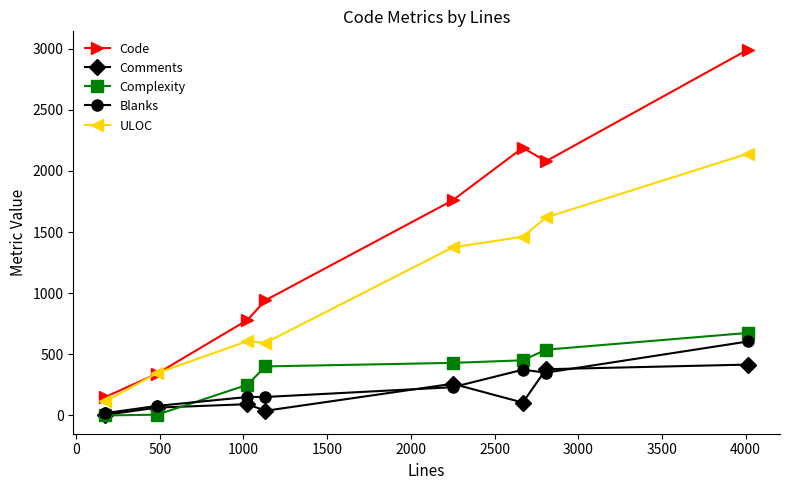

What is the value of the Code point at the 8th from the left?

2993